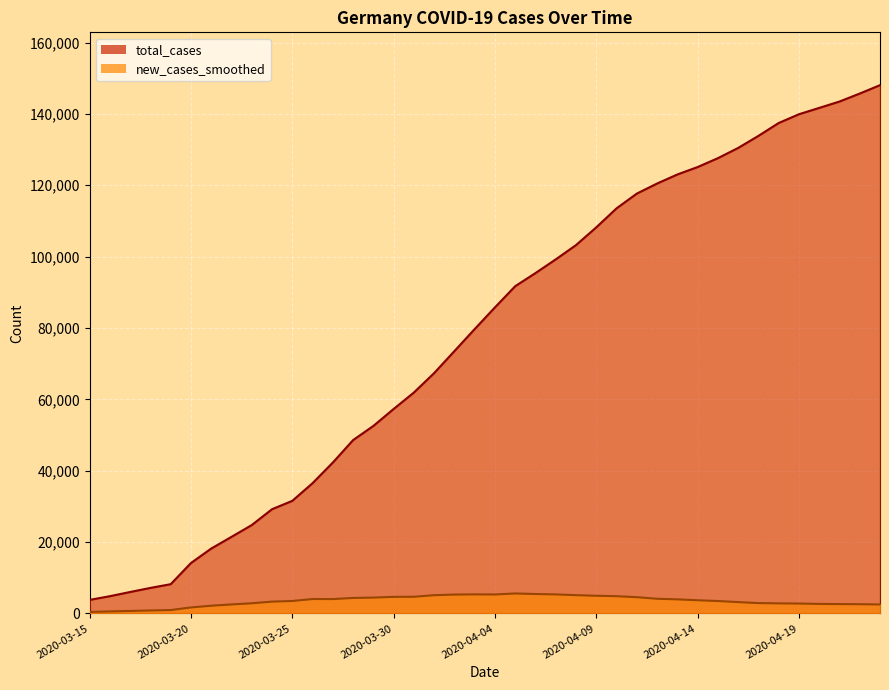

The total_cases series shows 7467.4 at 2020-03-20. True or false?

False